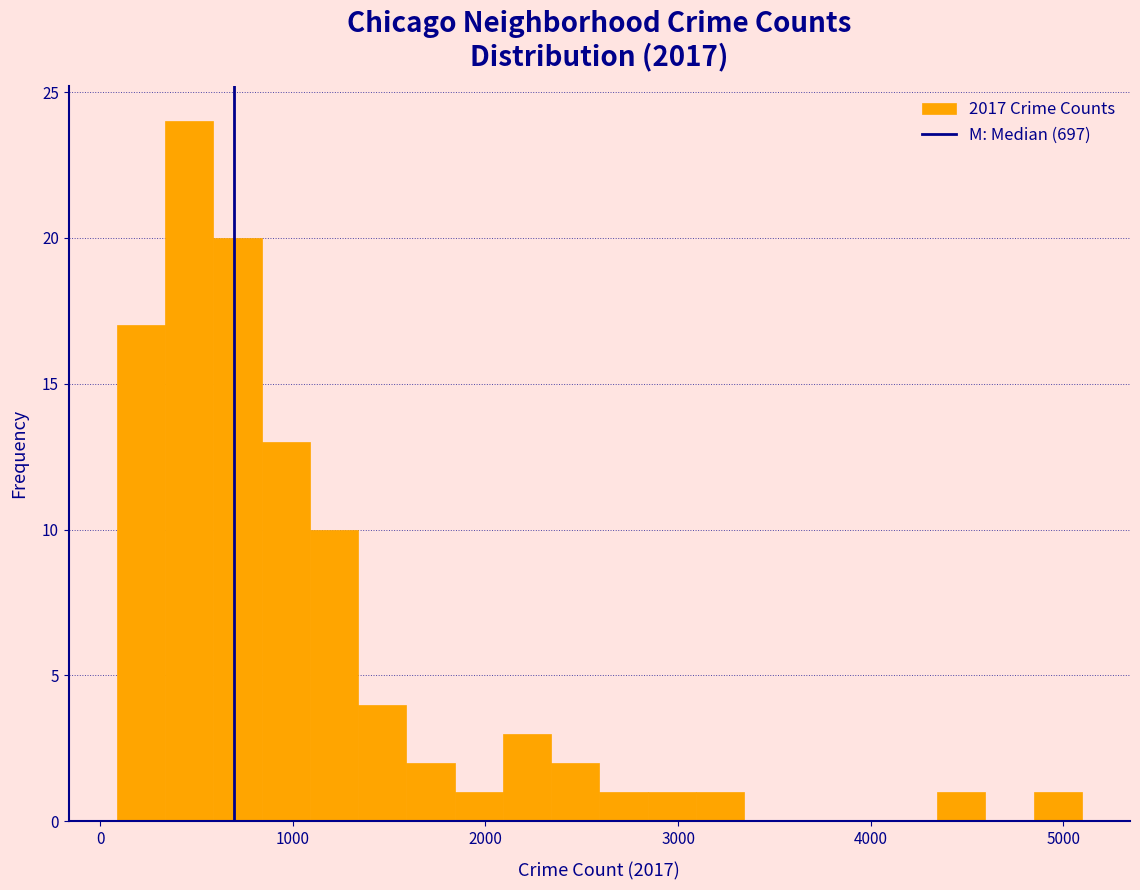

Read against the x-axis, roughly where is the centre of the tallest bar?

500